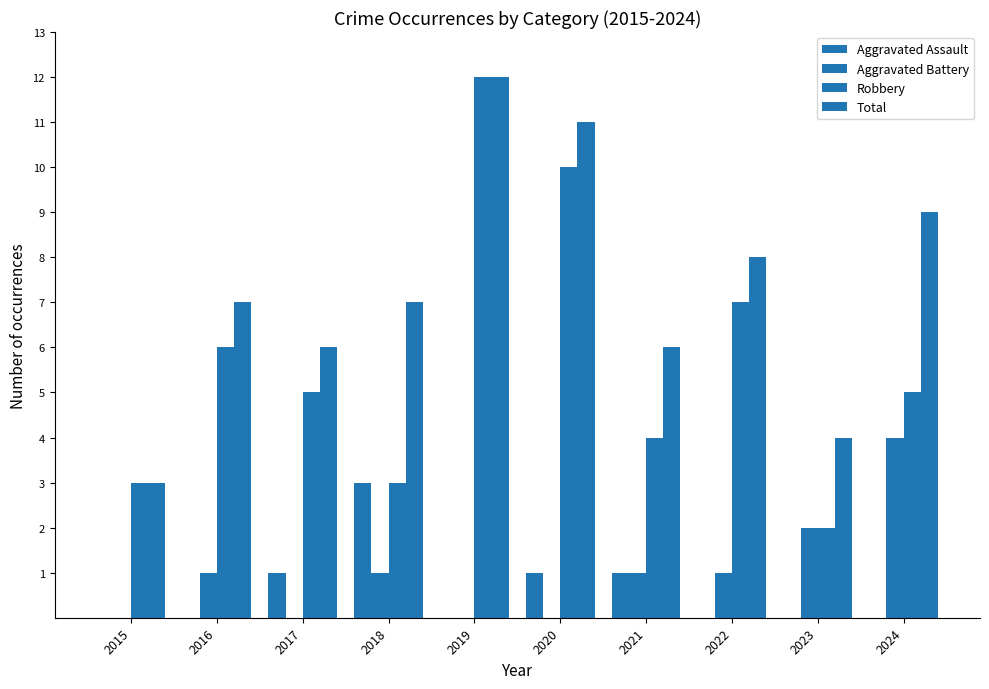

At which category is the sum across all series the highest?

2019